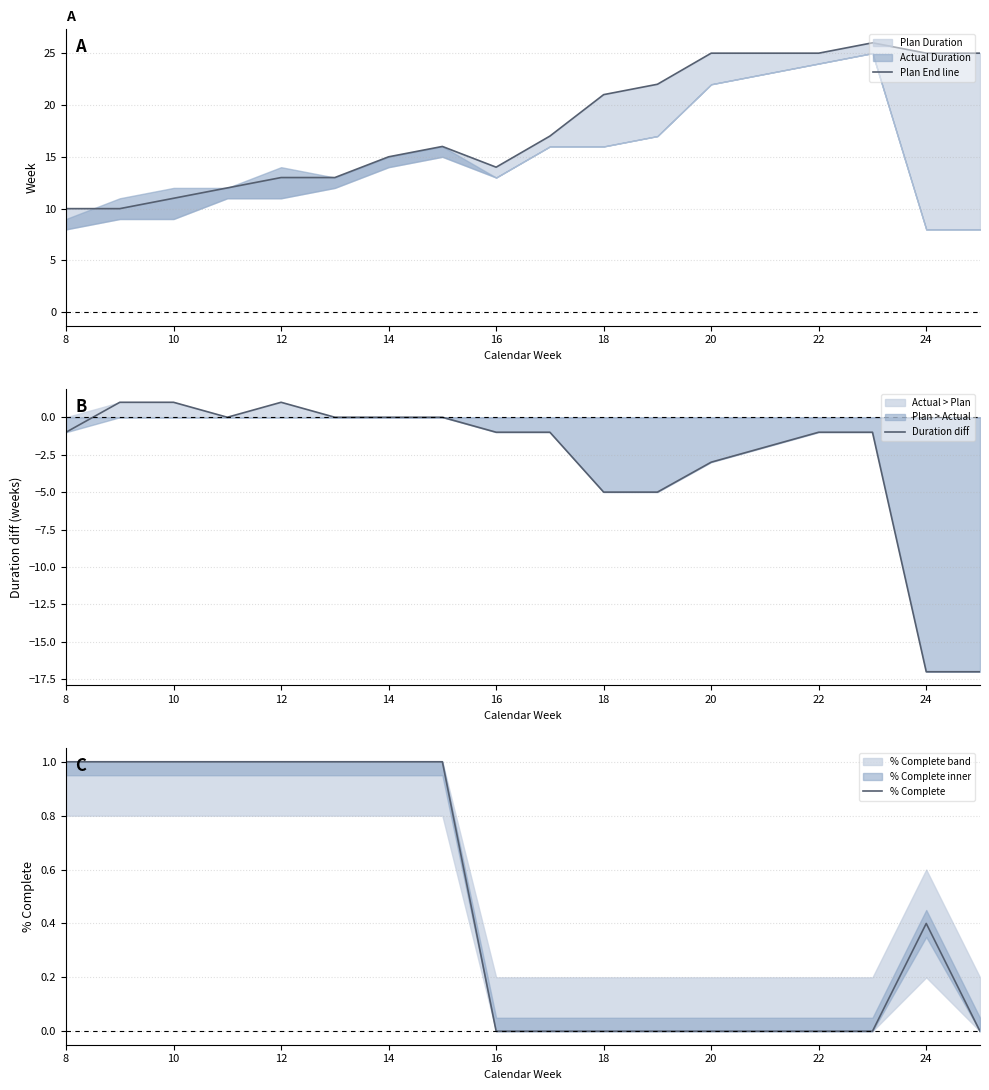

What is the maximum value for % Complete?

1.0